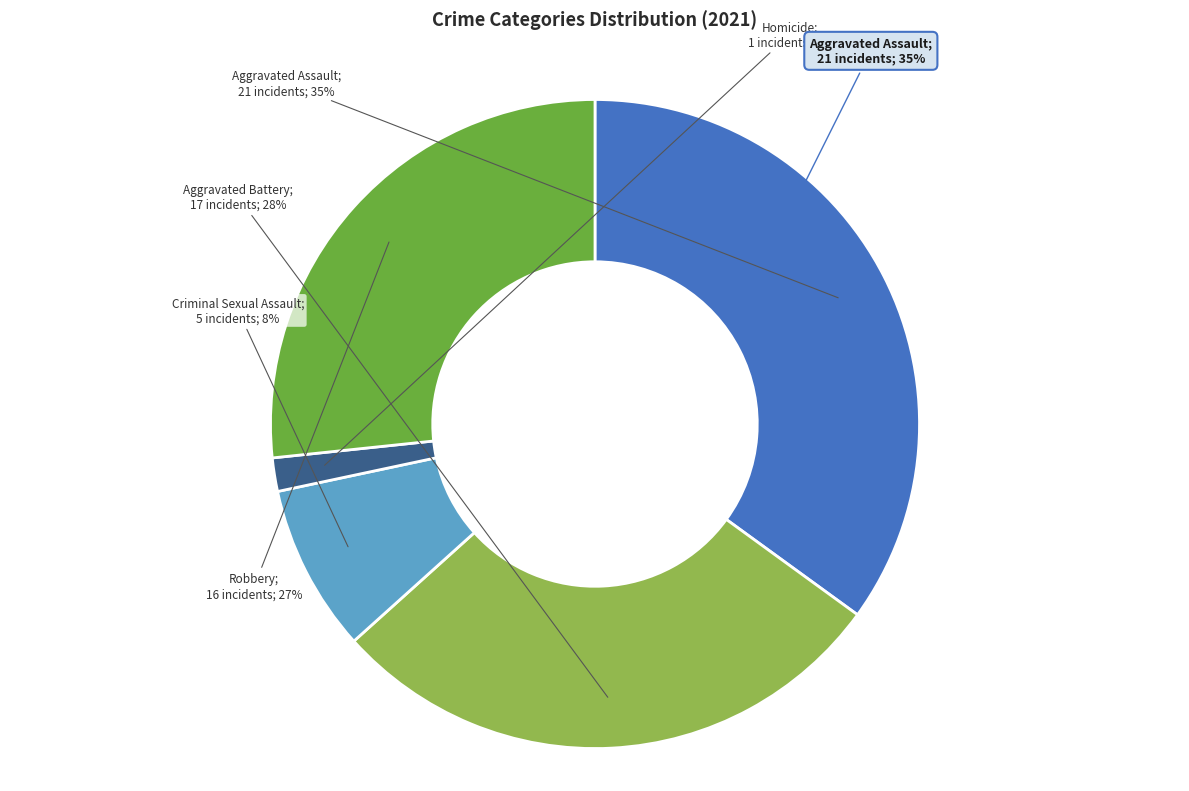

Is it true that Criminal Sexual Assault is 8% of the pie?

True